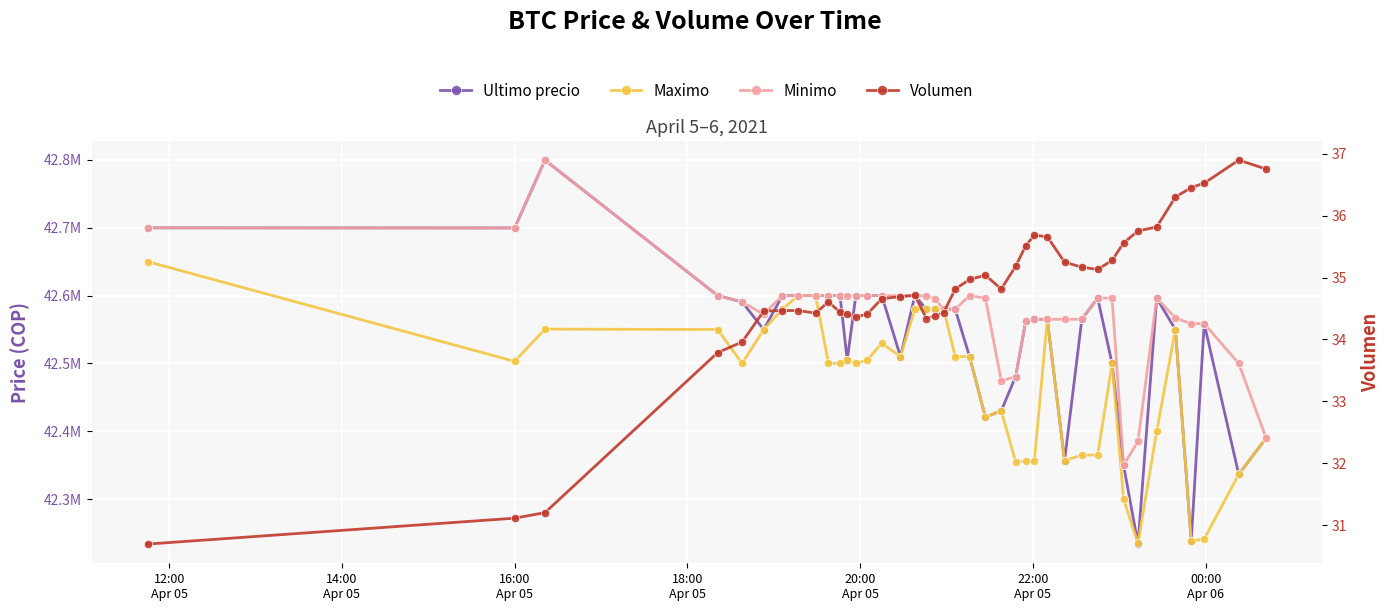

Reading right to left, list all the values displayed in this chart.

Ultimo precio: 42389999.0	42336600.0	42558737.0	42238301.0	42550000.0	42596298.0	42233851.0	42350000.0	42500000.0	42596287.0	42565201.0	42356695.0	42565011.0	42565069.0	42561803.0	42480538.0	42430171.0	42420811.0	42510010.0	42579906.0	42580001.0	42580000.0	42580000.0	42599821.0	42510020.0	42599989.0	42600000.0	42599989.0	42505000.0	42599821.0	42600000.0	42600000.0	42599999.0	42600000.0	42550000.0	42590528.0	42600000.0	42799603.0	42699652.0	42699809.0
Maximo: 42389999.0	42336615.0	42241399.0	42238301.0	42550000.0	42400000.0	42235000.0	42300000.0	42500000.0	42365000.0	42365010.0	42356695.0	42565010.0	42356180.0	42356050.0	42355170.0	42430171.0	42420811.0	42510010.0	42510010.0	42580000.0	42580000.0	42580000.0	42580000.0	42510020.0	42530010.0	42505000.0	42500030.0	42505000.0	42500030.0	42500030.0	42599999.0	42599999.0	42580000.0	42550000.0	42500020.0	42550000.0	42550570.0	42503040.0	42650000.0
Minimo: 42390000.0	42500000.0	42558737.0	42558437.0	42567060.0	42596298.0	42385200.0	42350000.0	42596298.0	42596287.0	42565201.0	42565010.0	42565011.0	42565022.0	42561802.0	42480501.0	42474474.0	42596298.0	42599809.0	42579906.0	42580001.0	42595000.0	42599664.0	42599821.0	42599833.0	42599989.0	42600000.0	42599989.0	42599989.0	42599989.0	42600000.0	42600000.0	42600000.0	42600000.0	42572453.0	42590528.0	42600000.0	42799603.0	42699652.0	42699808.0
Volumen: 36.8	36.9	36.5	36.5	36.3	35.8	35.8	35.6	35.3	35.1	35.2	35.2	35.7	35.7	35.5	35.2	34.8	35.0	35.0	34.8	34.4	34.4	34.3	34.7	34.7	34.7	34.4	34.4	34.4	34.4	34.6	34.4	34.5	34.5	34.5	34.0	33.8	31.2	31.1	30.7